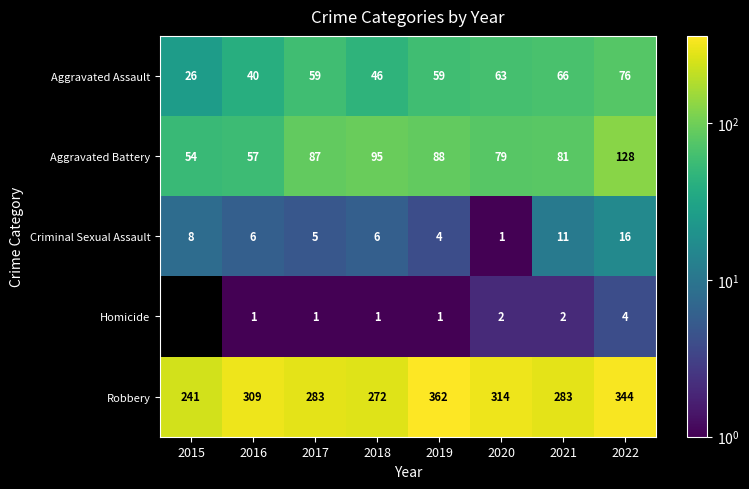

Which series has the largest total across all categories?

Robbery